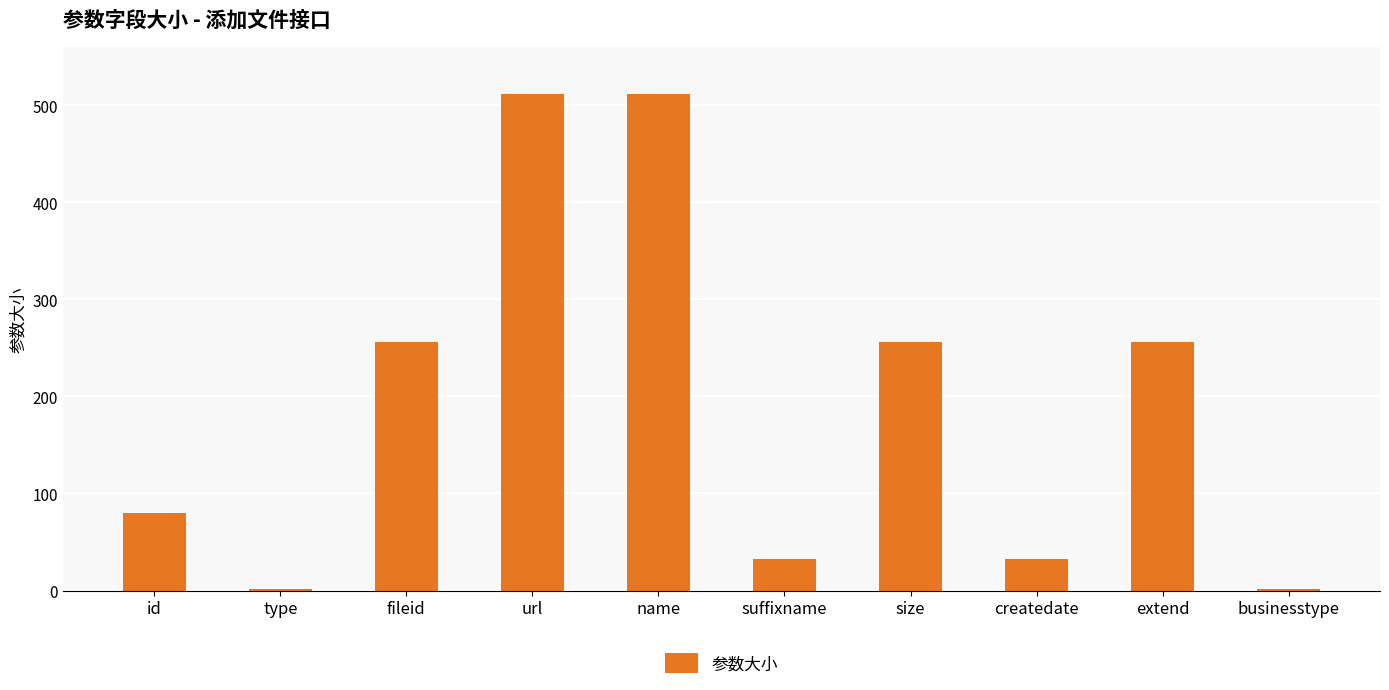

Between url and fileid, which is larger?

url